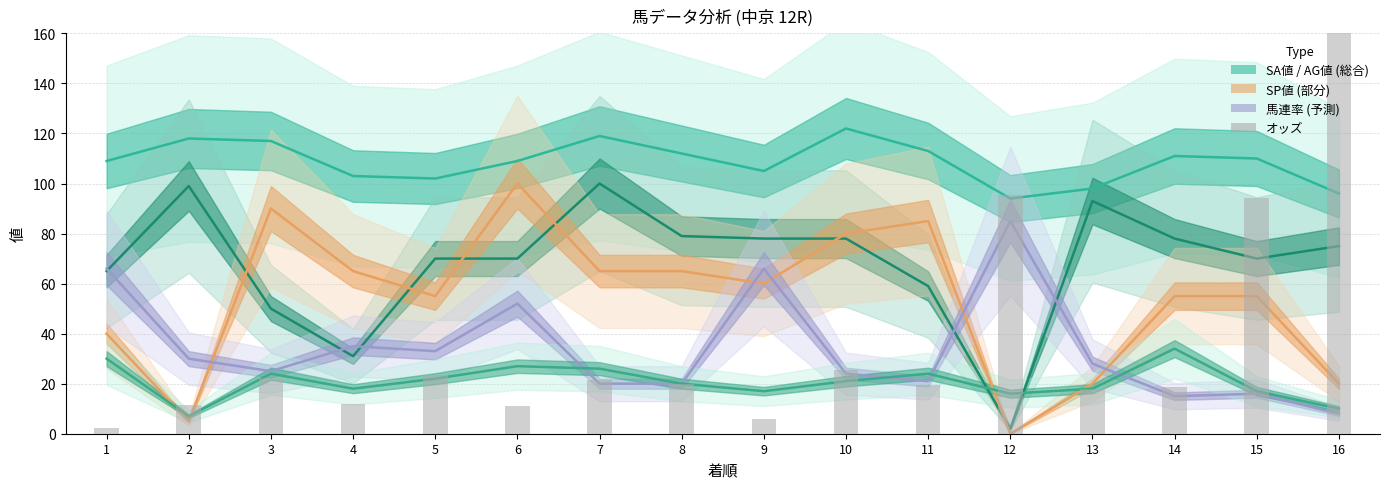

How many values in the 総合値 series exceed 21?

7